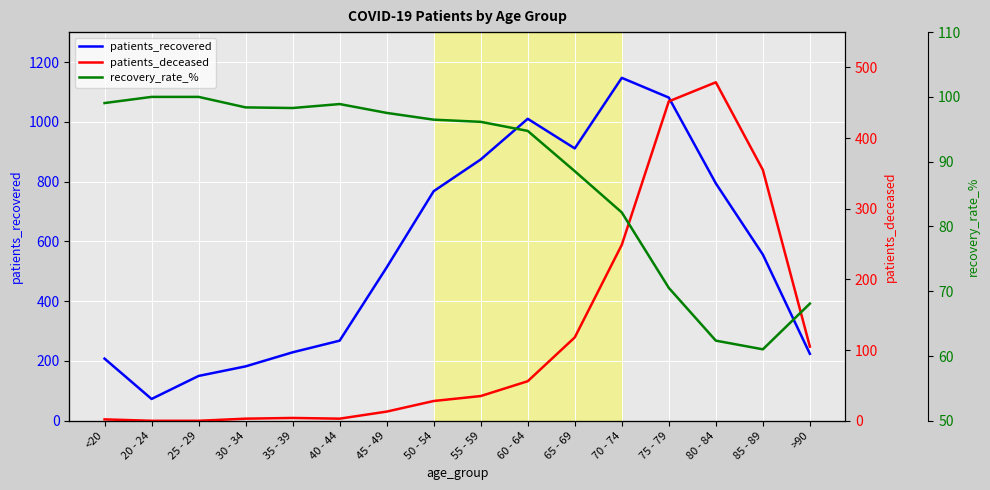

What is the maximum value shown in the chart?

1147.0